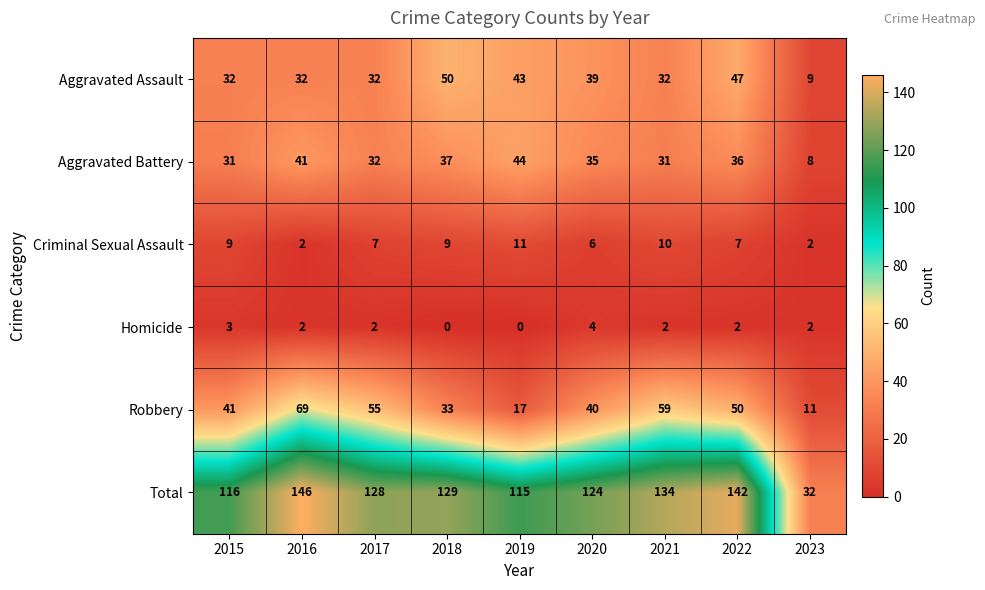

Which series has the widest spread of values?

Total